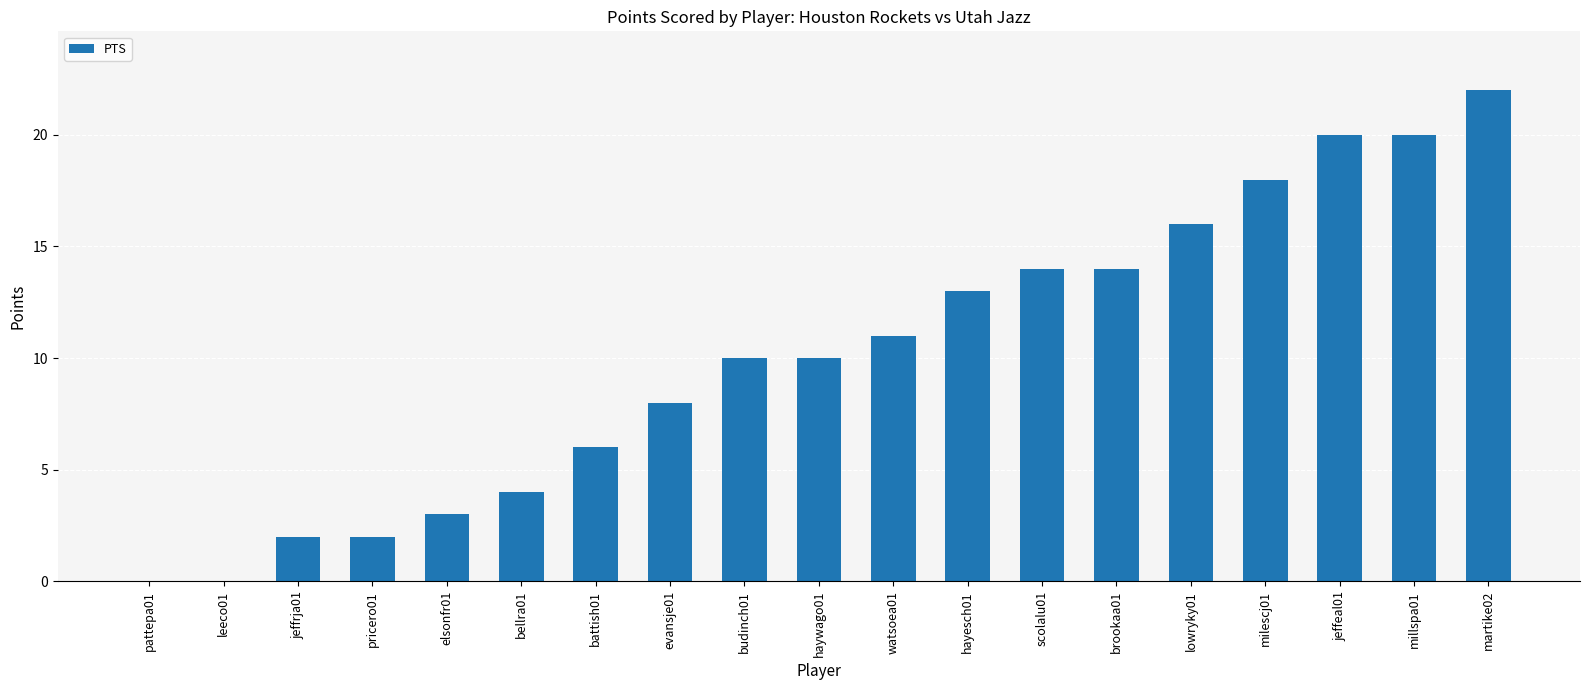

What is the change in value from bellra01 to lowryky01?

+12